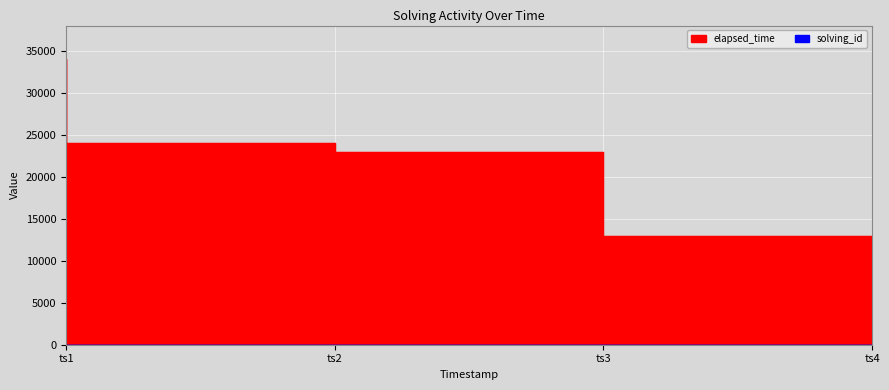

What are all the series names shown in the legend?

solving_id, elapsed_time